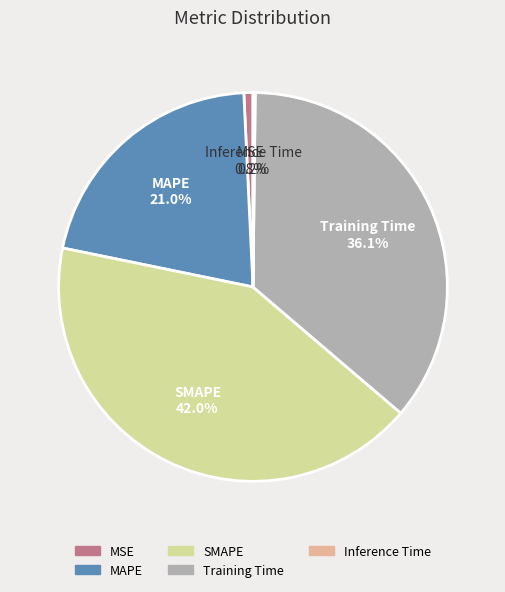

To the nearest percent, what portion does MSE represent?

1%